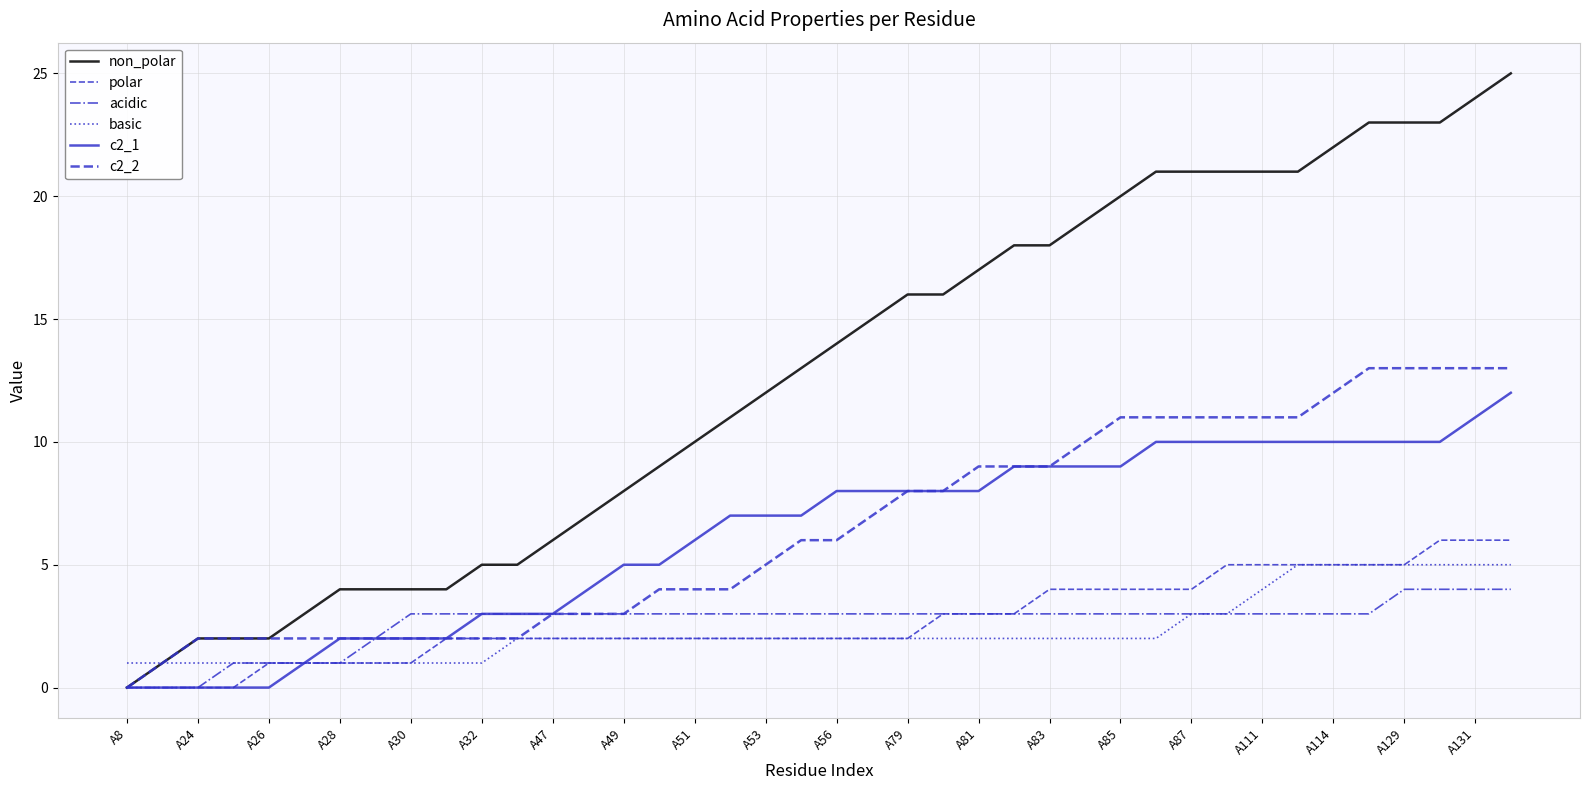

Is this an area chart (filled region under the line)?

No